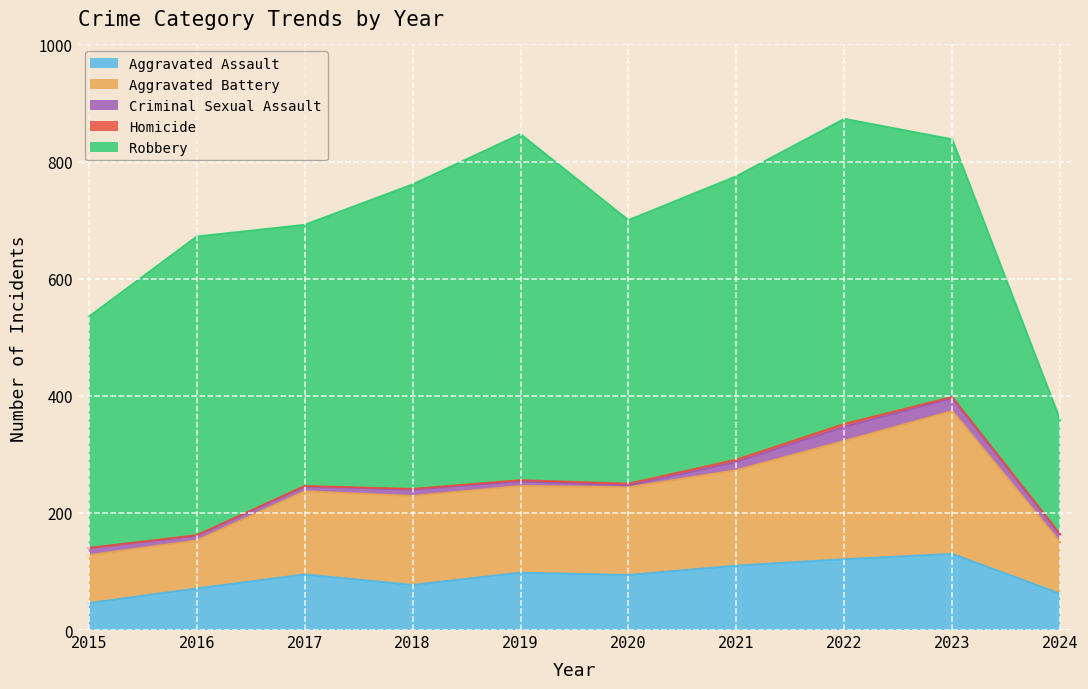

Does the chart display data point markers on the line(s)?

No